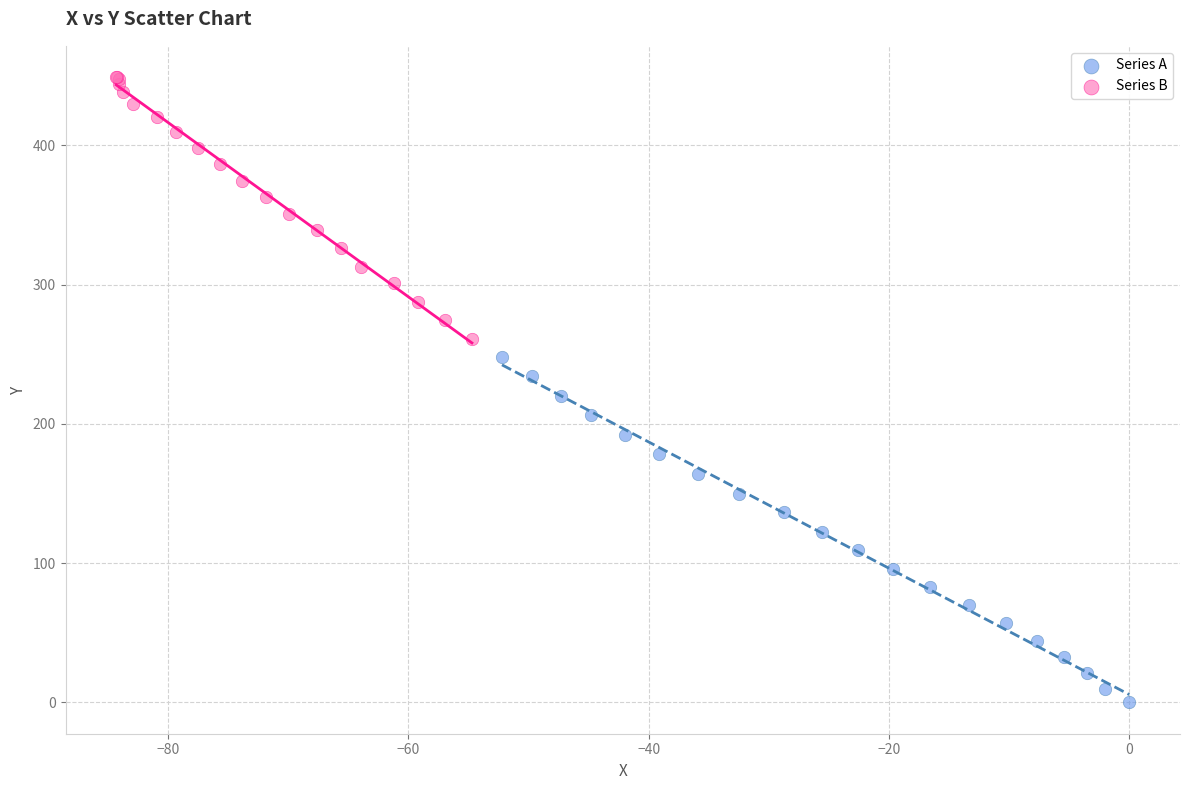

Which series reaches the maximum Y coordinate?

Series B